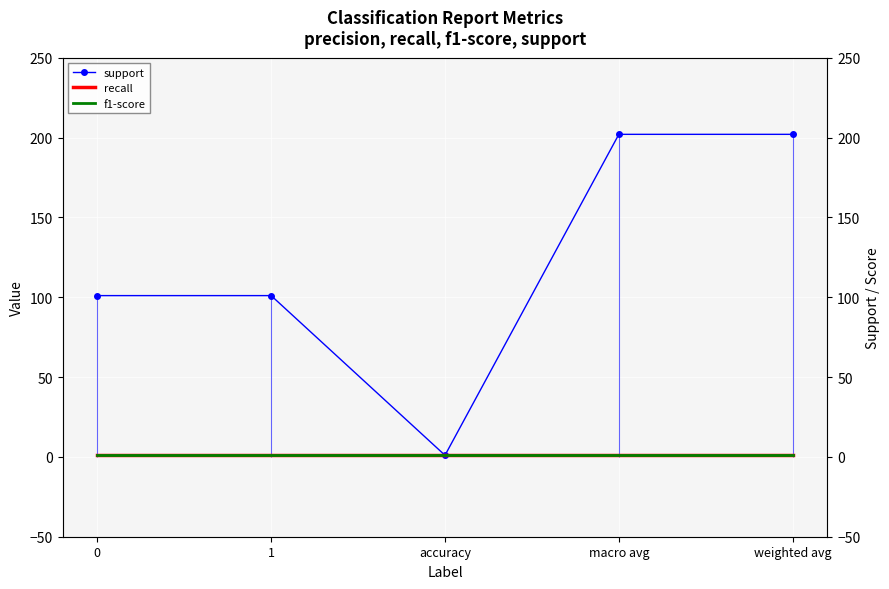

Reading left to right, list all the values displayed in this chart.

support: 101	101	1	202	202
recall: 1	1	1	1	1
f1-score: 1	1	1	1	1